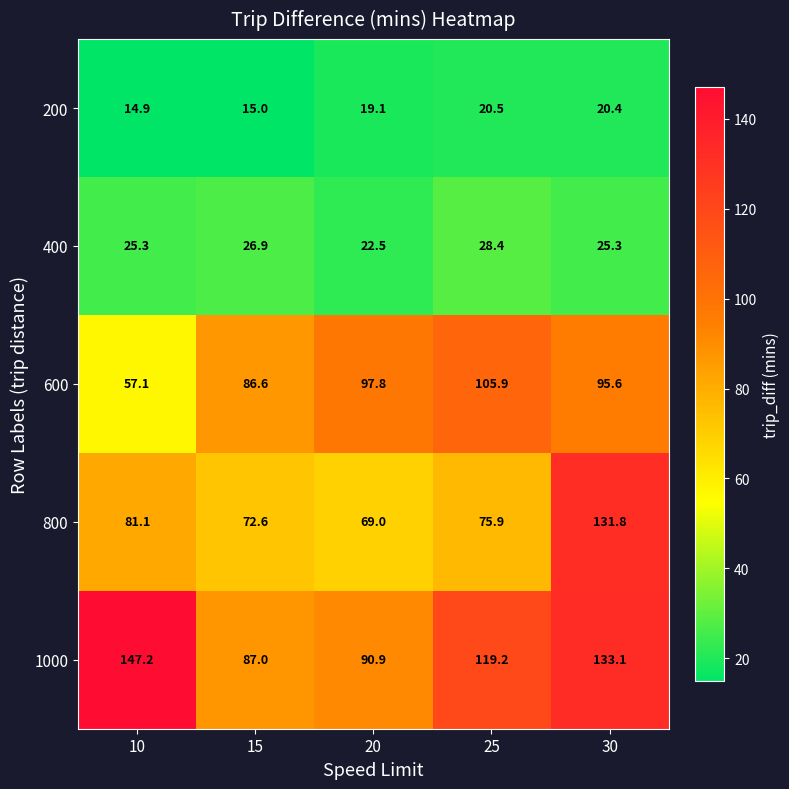

Which category has the highest value in the 1000 series?

10